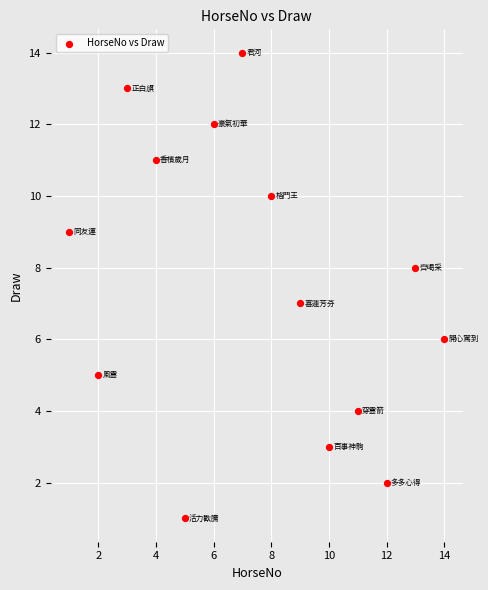

List the coordinates of all points as (Y, X) pairs, reading left to right.

(9, 1)  (5, 2)  (13, 3)  (11, 4)  (1, 5)  (12, 6)  (14, 7)  (10, 8)  (7, 9)  (3, 10)  (4, 11)  (2, 12)  (8, 13)  (6, 14)